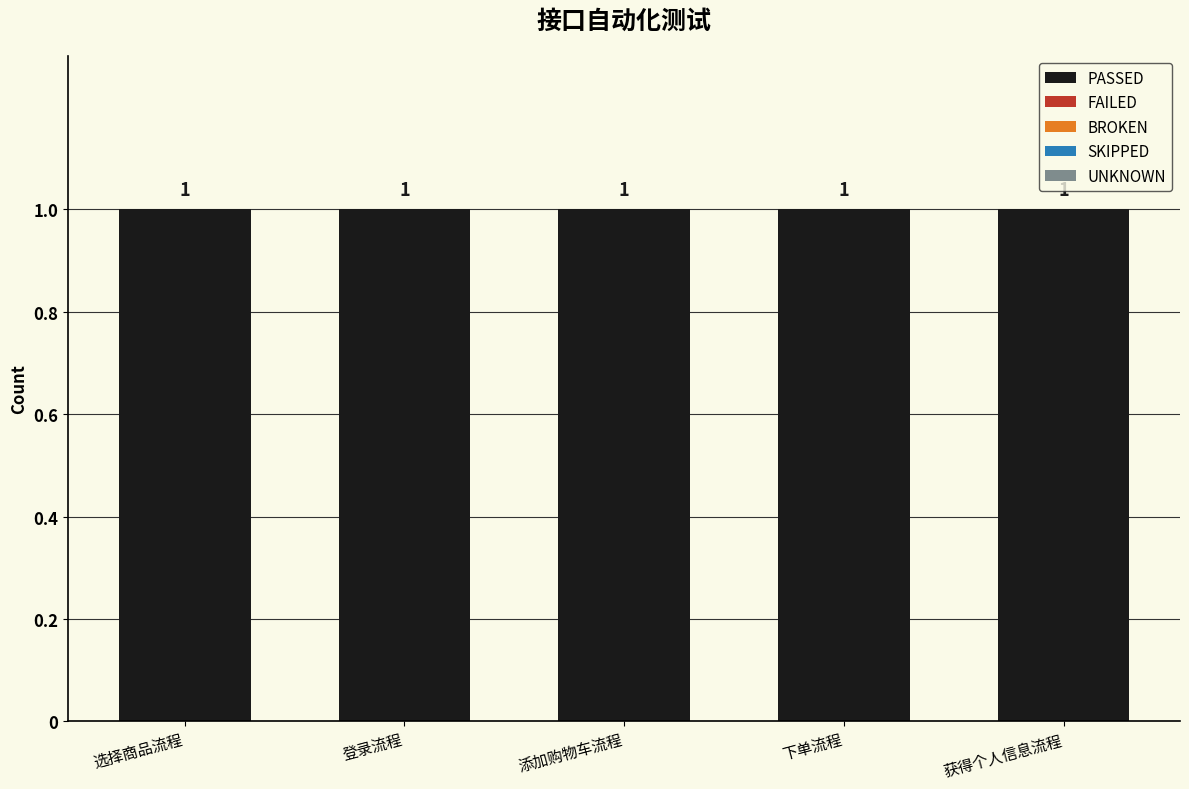

What is the spread (max minus min) of values at 下单流程?

1